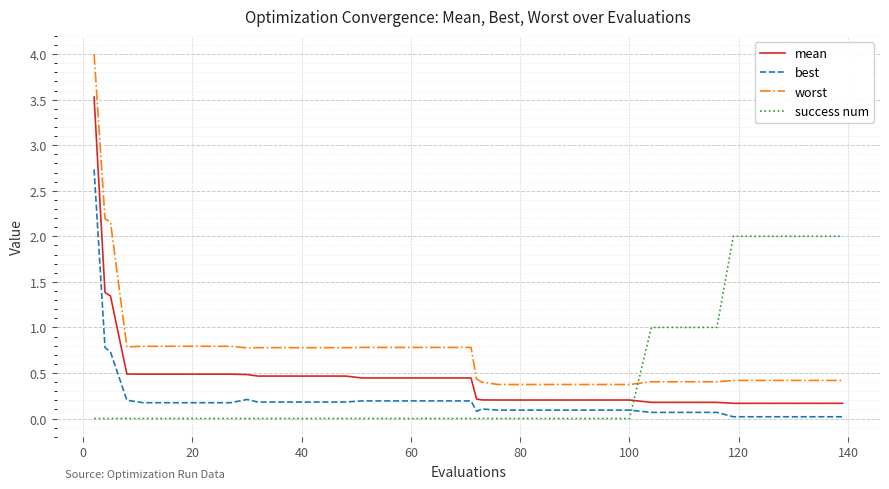

Rank the series by their maximum value, from highest to lowest.

worst, mean, best, success num